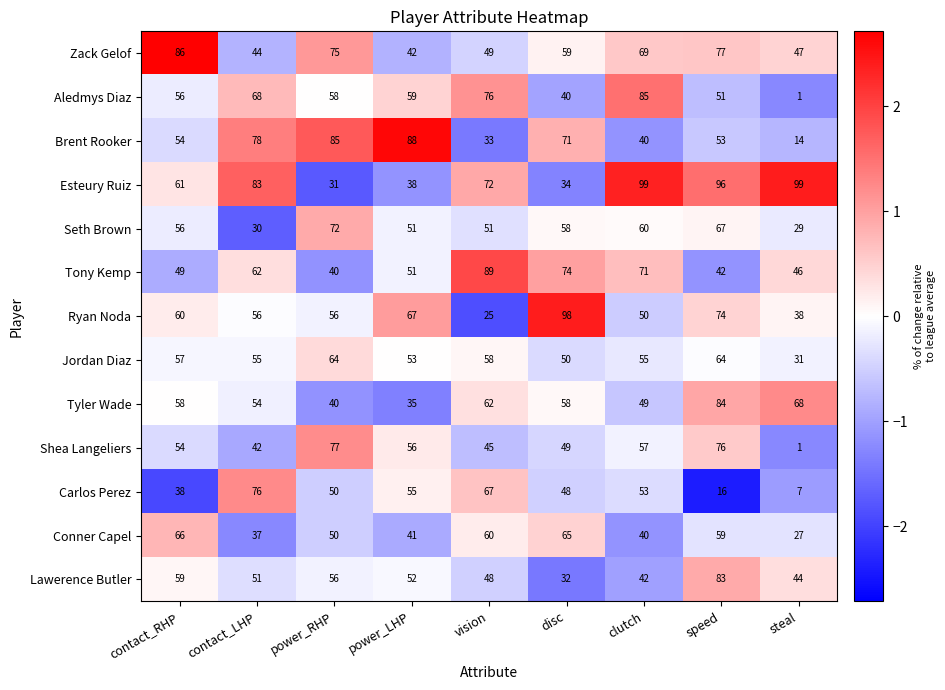

What is the sum of the Seth Brown values at contact_RHP and power_RHP?

128